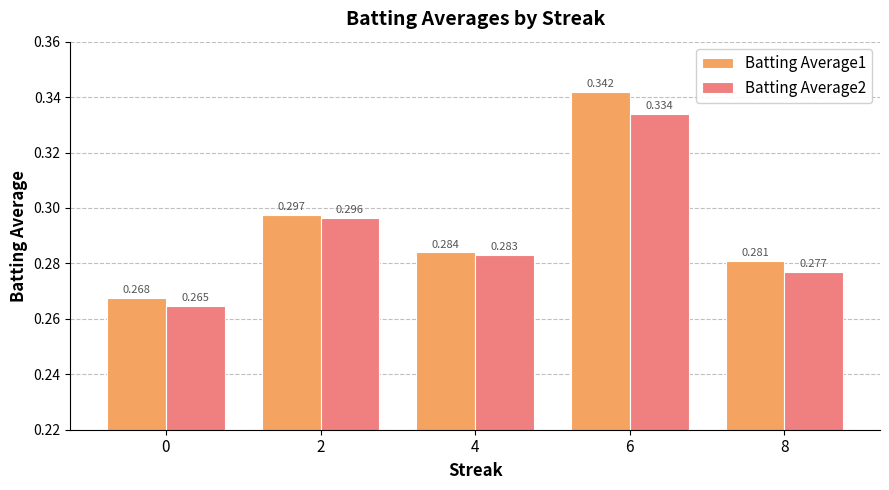

Is it true that Batting Average2 equals 0.4 at 8?

False